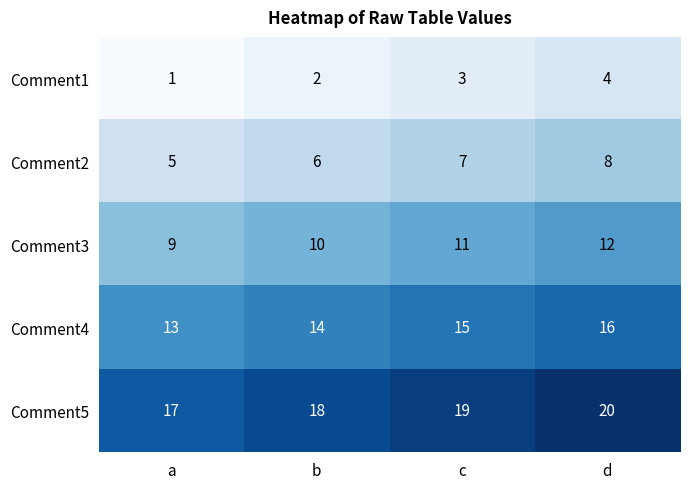

What is the sum of the Comment4 values at d and b?

30